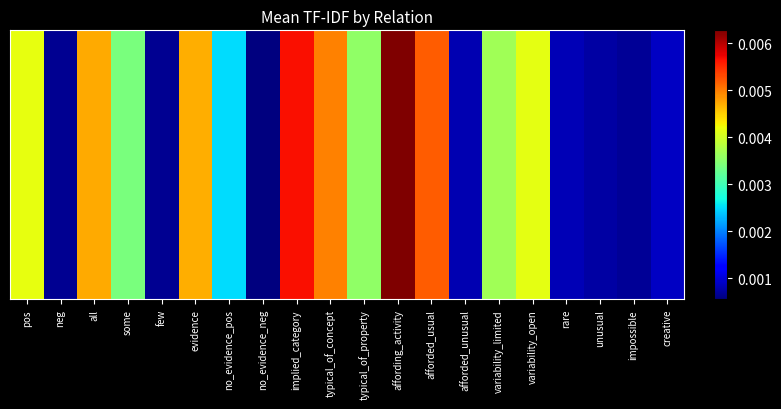

Rank the categories by value from highest to lowest.

affording_activity, implied_category, afforded_usual, typical_of_concept, all, evidence, pos, variability_open, variability_limited, typical_of_property, some, no_evidence_pos, creative, rare, afforded_unusual, unusual, impossible, neg, few, no_evidence_neg